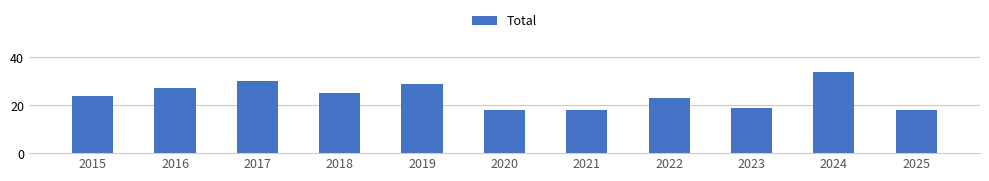

What is the difference between the values at 2021 and 2019?

11